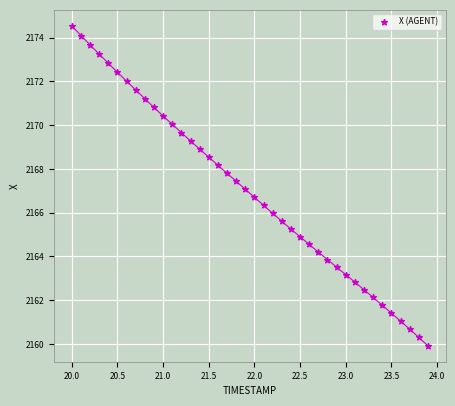

What is the range of X values (max minus min)?

3.9